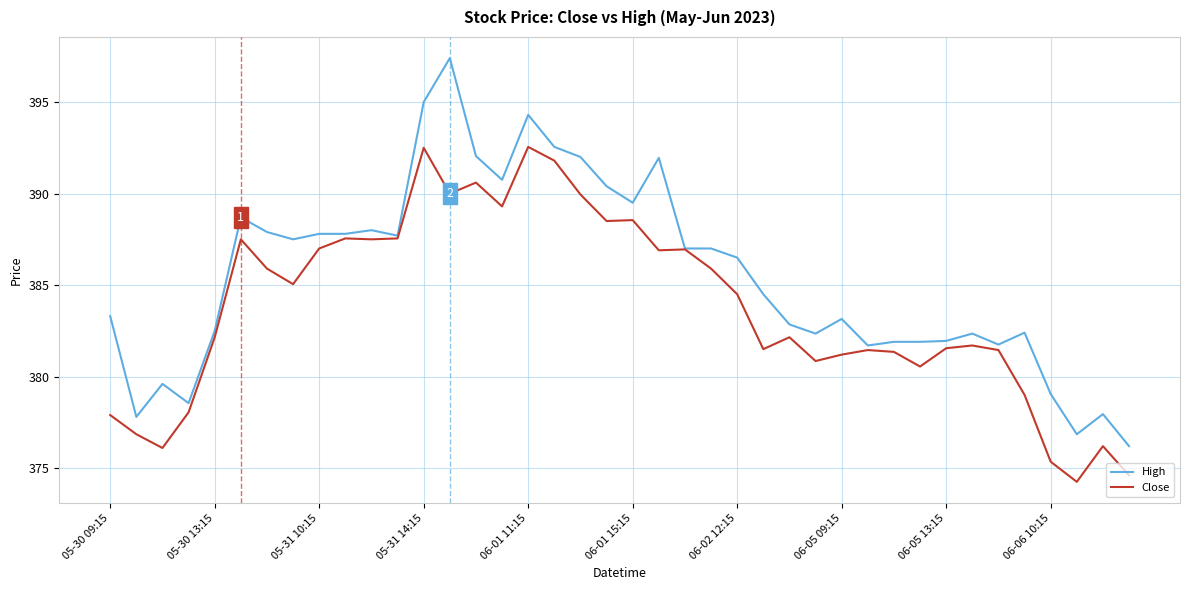

Which series has the largest total across all categories?

High